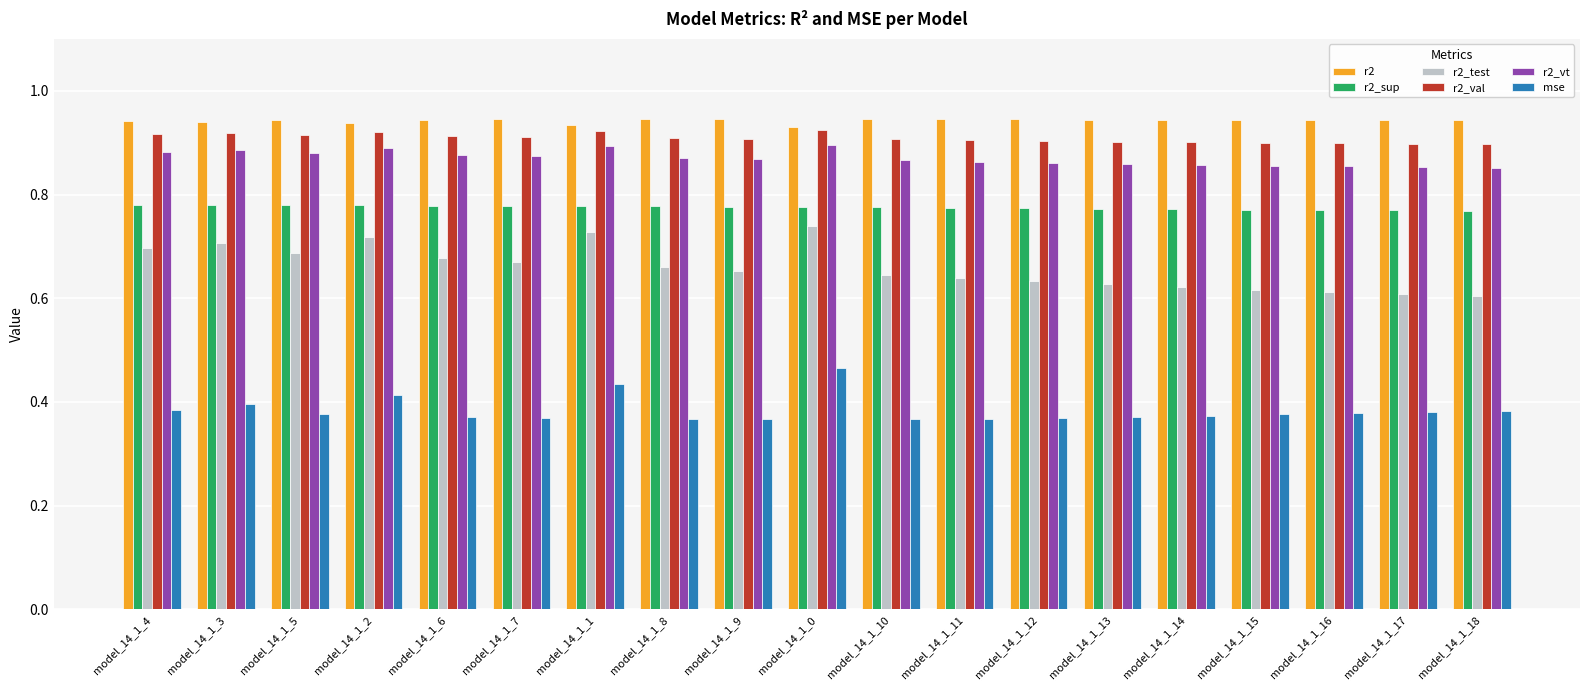

Rank the series at model_14_1_4 from lowest to highest value.

mse, r2_test, r2_sup, r2_vt, r2_val, r2